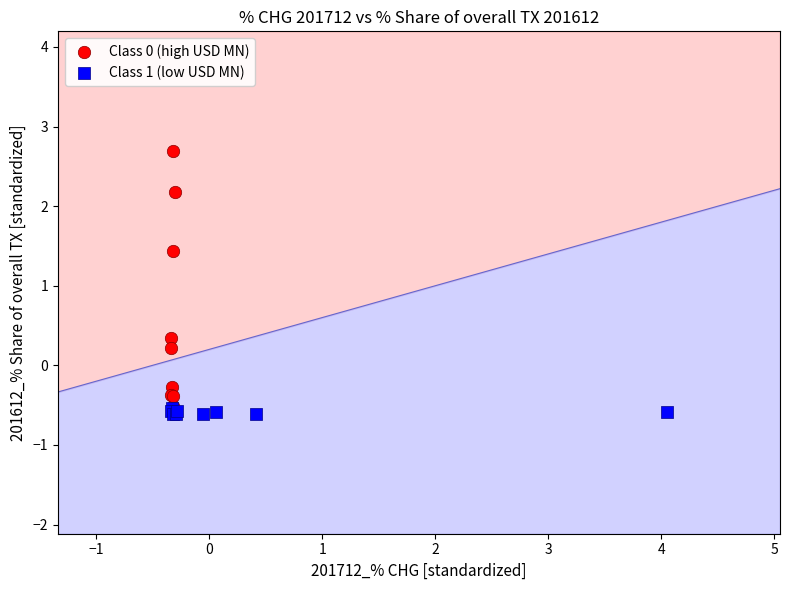

Which series reaches the maximum Y coordinate?

Class 0 (high USD MN)